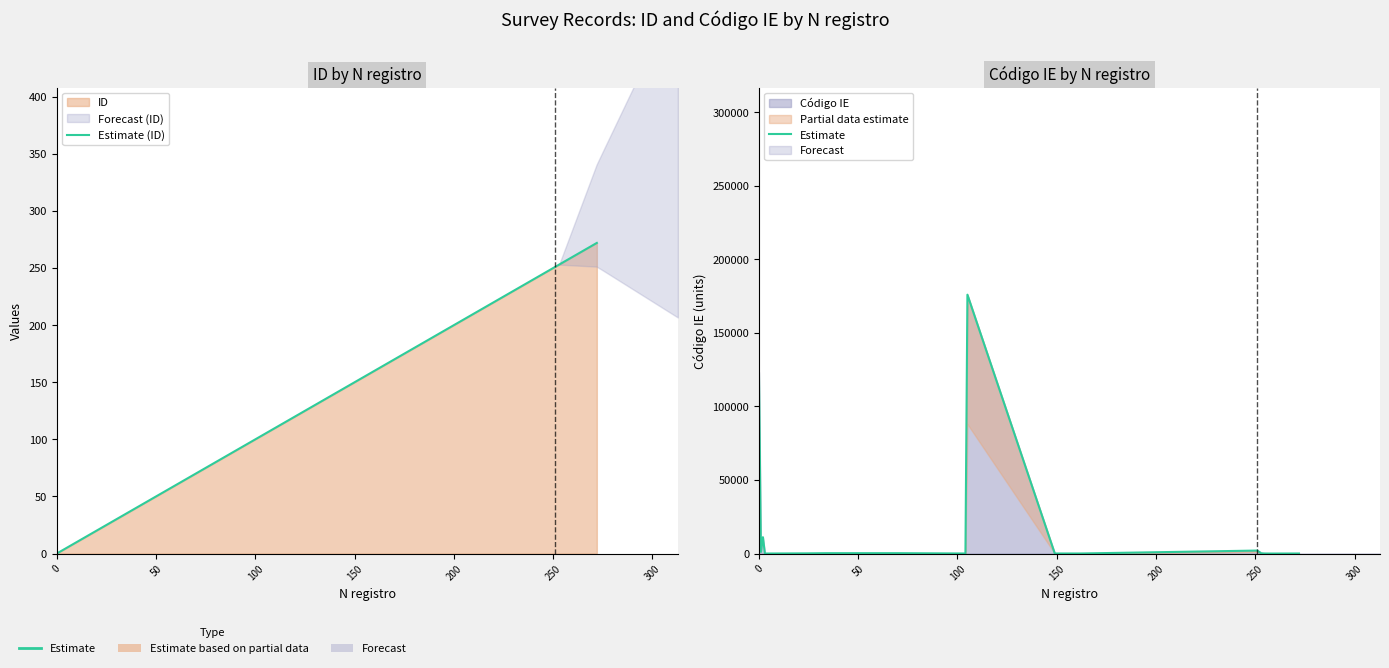

True or false: Estimate has more than 0 interior local peaks.

True